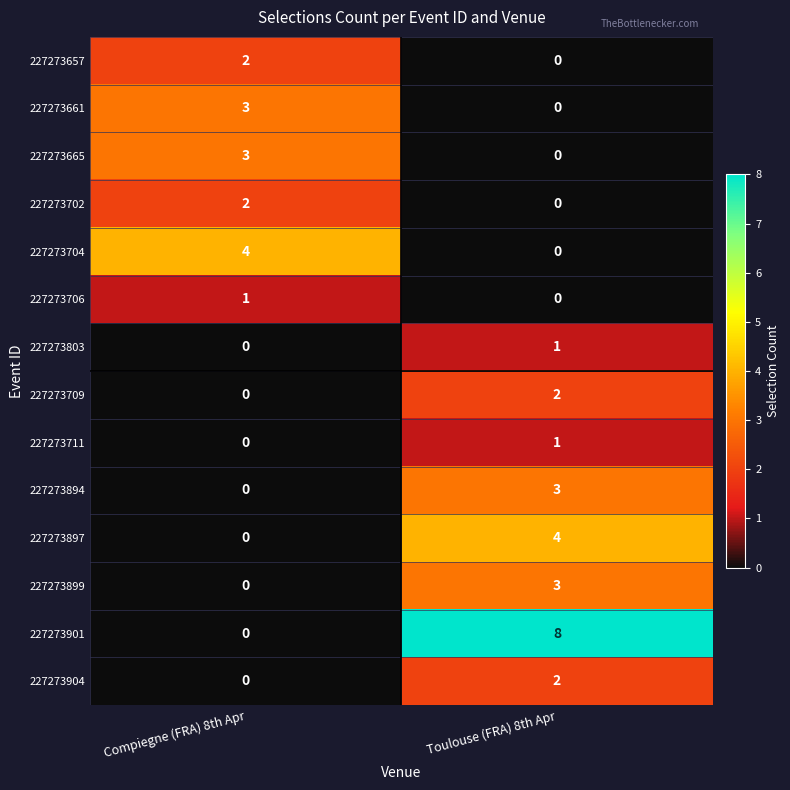

How many data points does each series have?

2